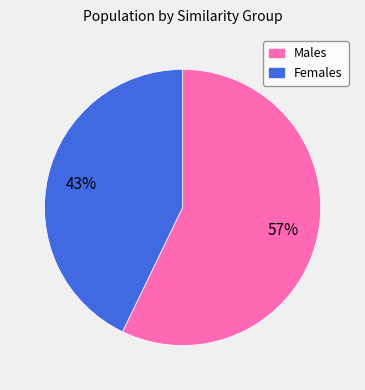

To the nearest percent, what is the difference between the largest and smallest slice percentages?

14%